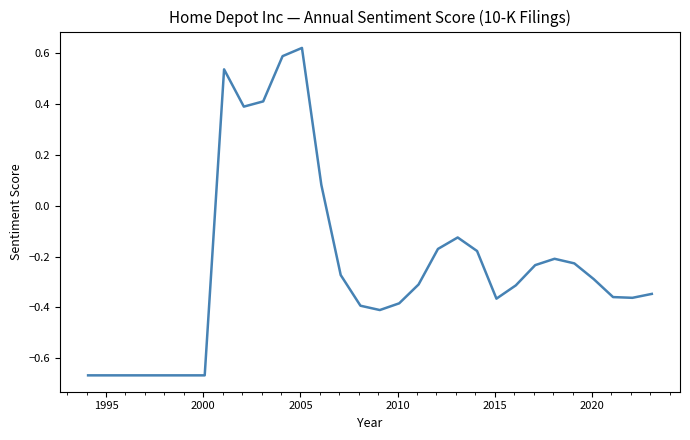

What is the difference between the maximum and minimum values?

1.3